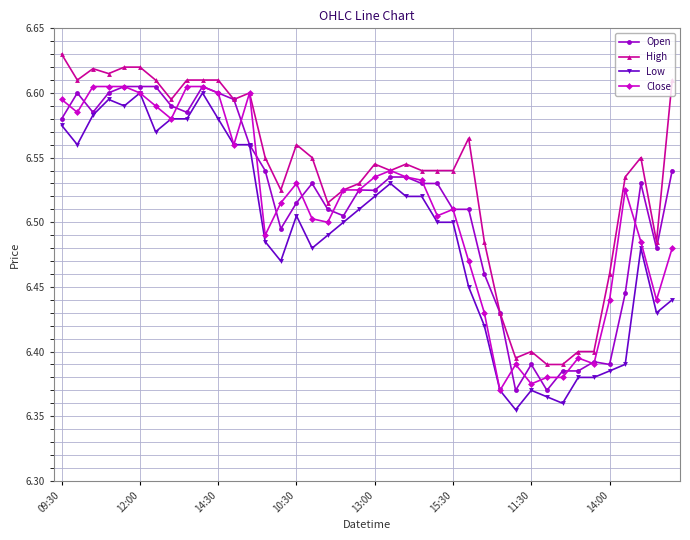

At how many categories does at least one series exceed 6?

40